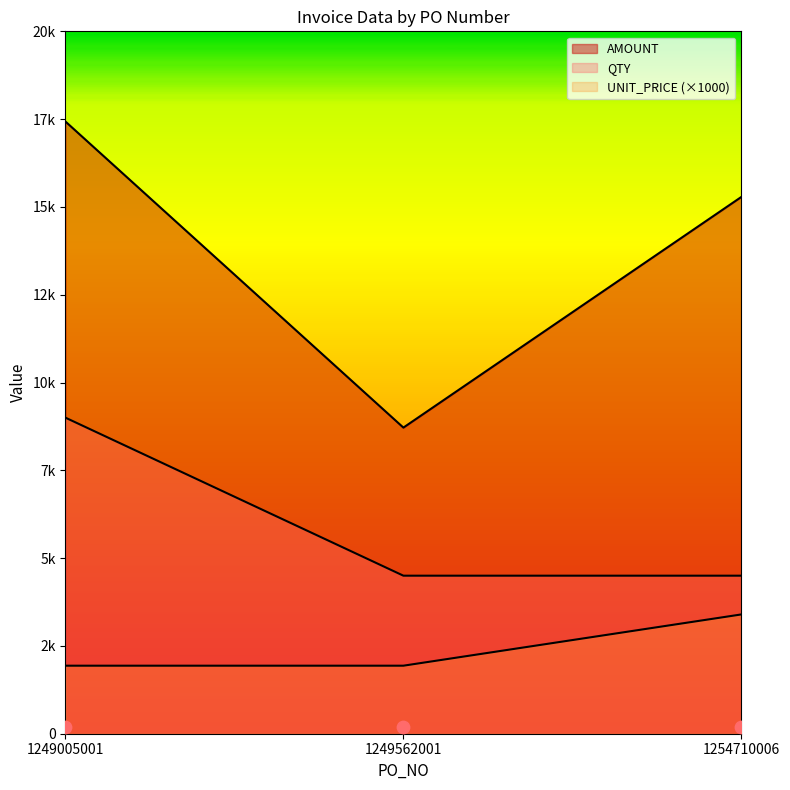

At how many categories does at least one series exceed 10800?

2